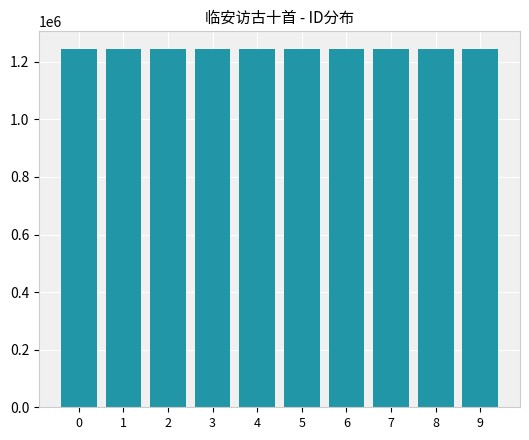

How many values are below 1243453?

5